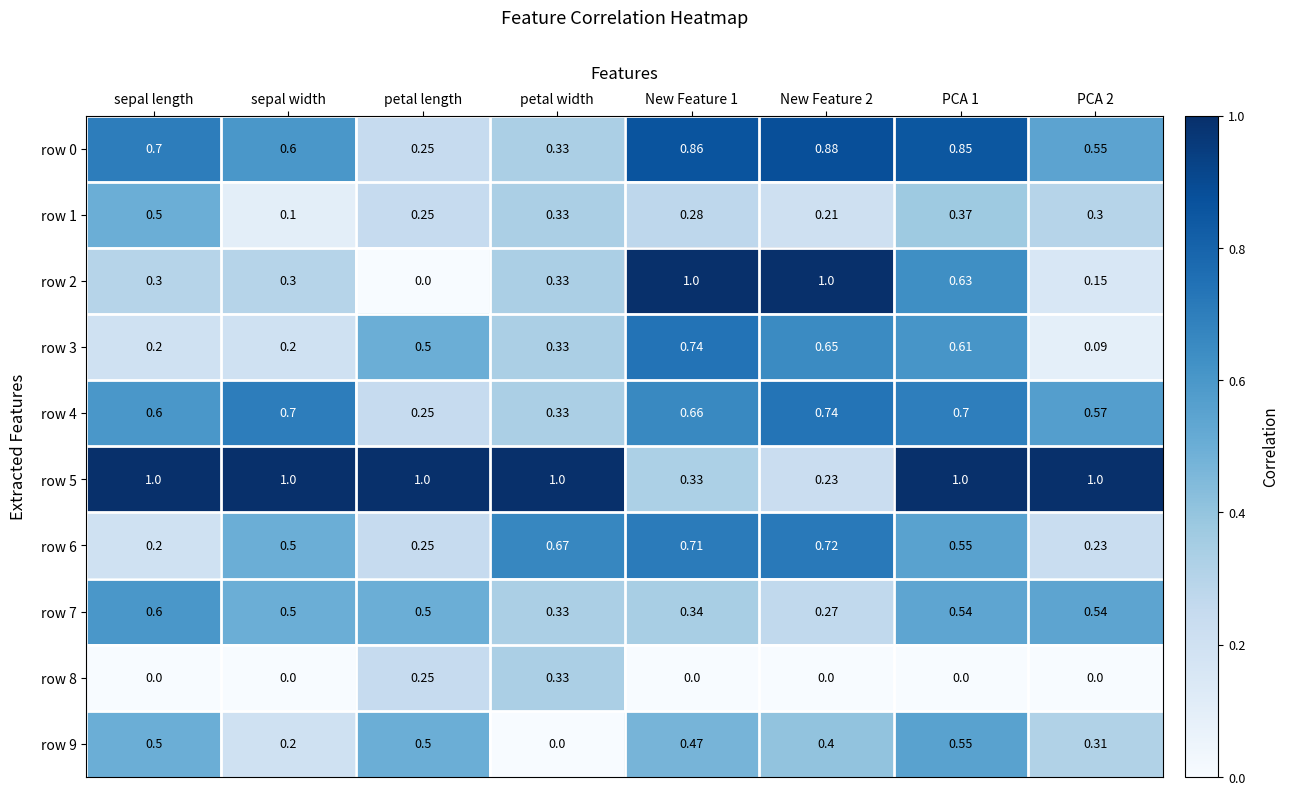

Is the value of row 2 at sepal width greater than the value of row 9 at New Feature 1?

No